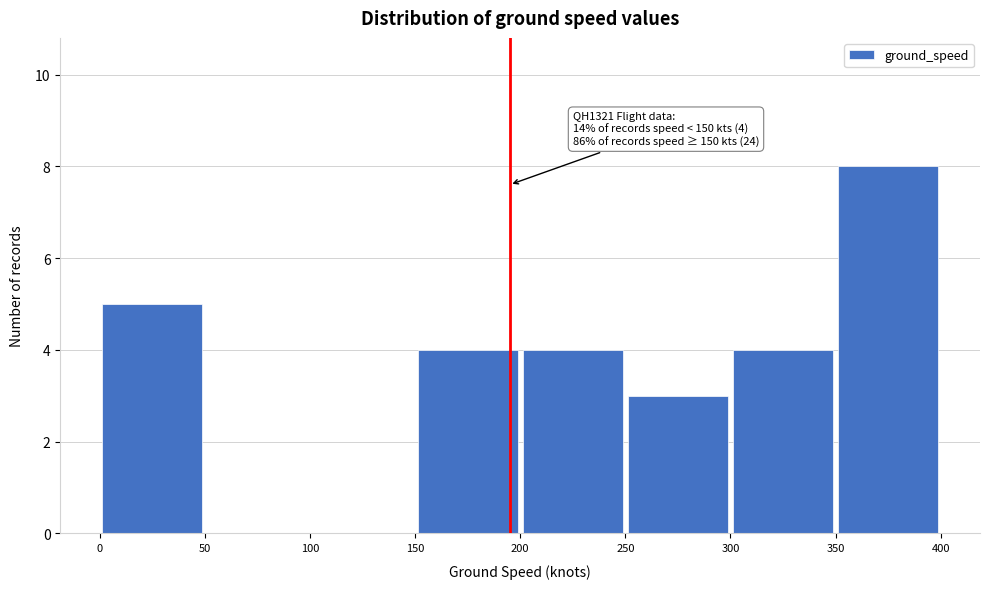

Which range on the x-axis has the tallest bar?

350 to 400